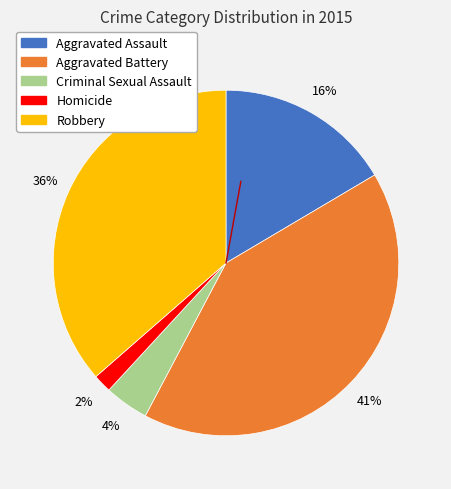

Is Robbery the majority of the pie?

No